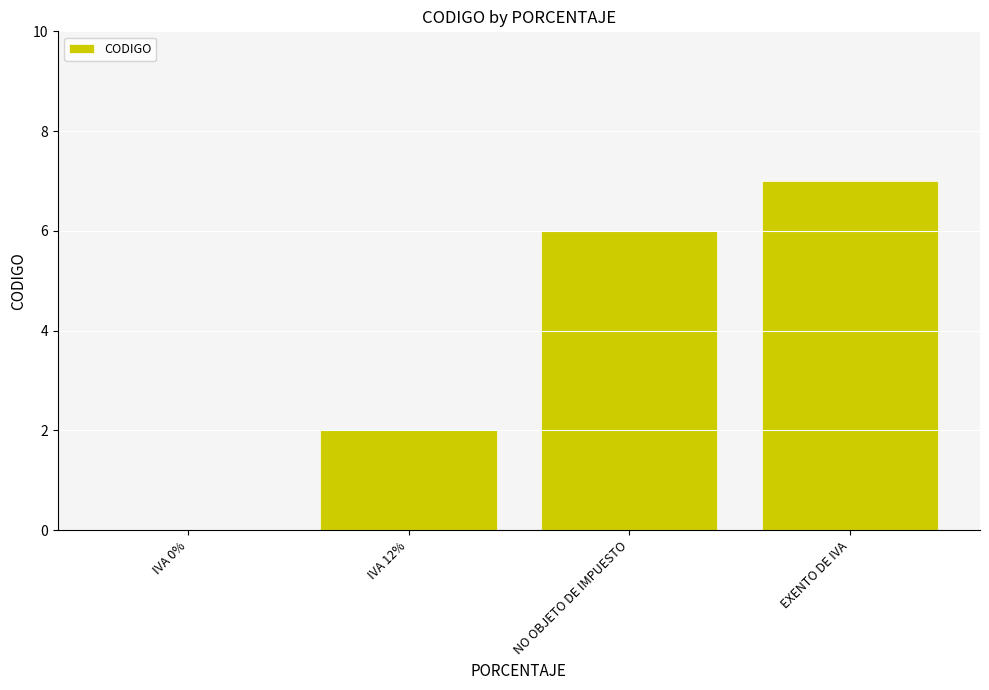

What is the approximate value at NO OBJETO DE IMPUESTO?

6